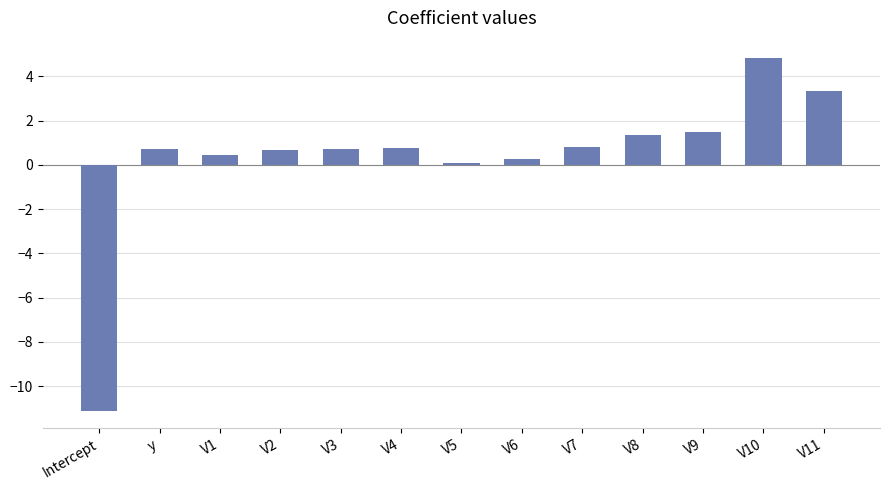

What is the minimum value shown in the chart?

-11.1